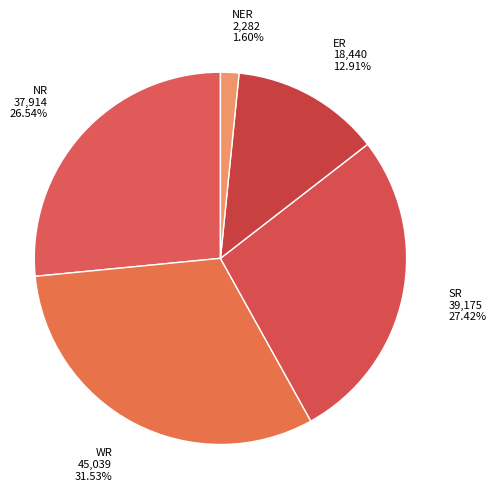

How many segments does this pie chart have?

5